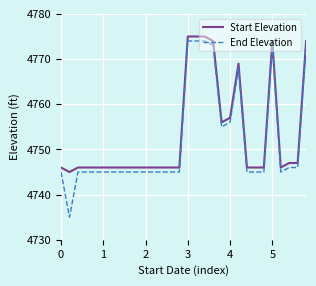

What is the average value of the Start Elevation series?

4753